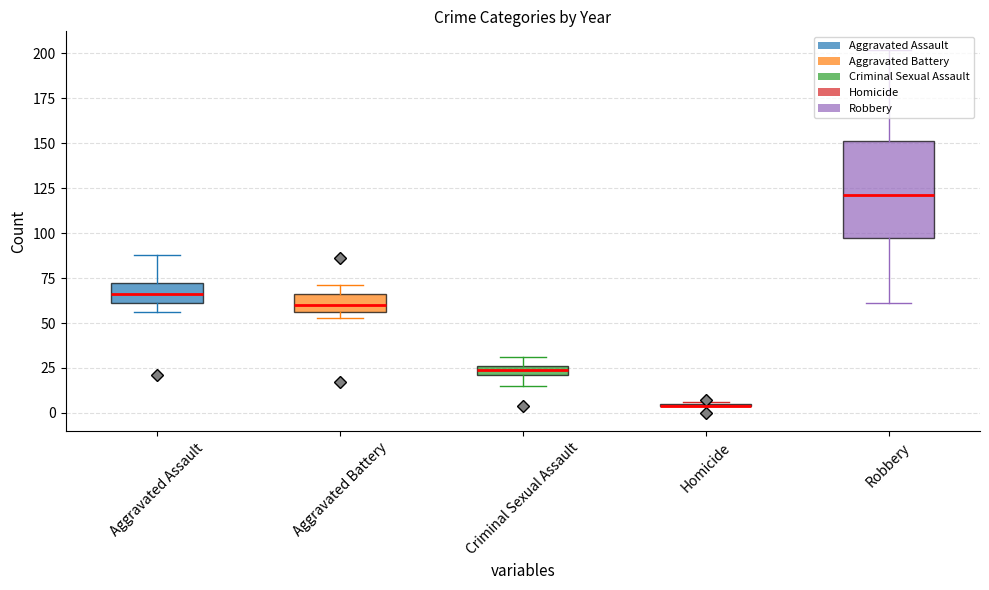

What is the average value of the Criminal Sexual Assault series?

22